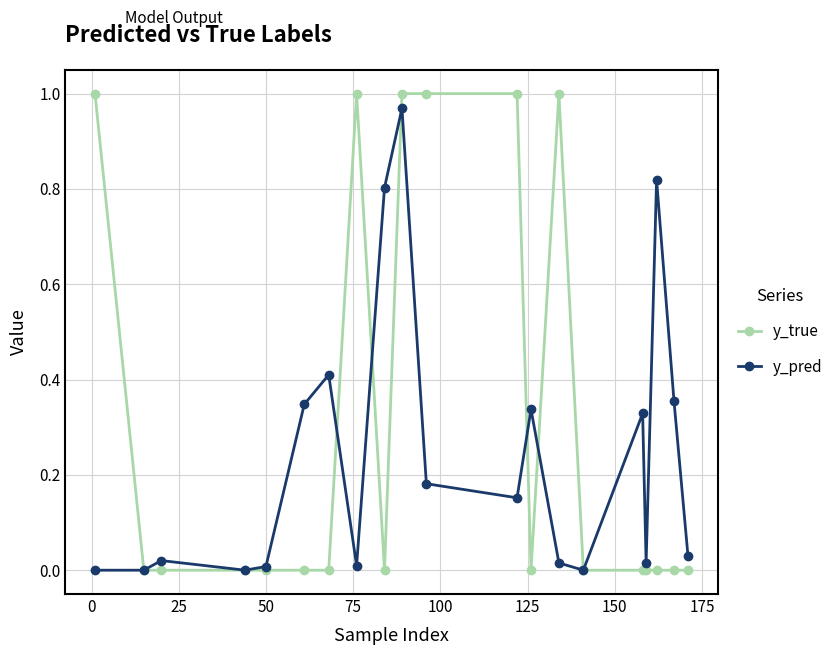

Which series has the widest spread of values?

y_true